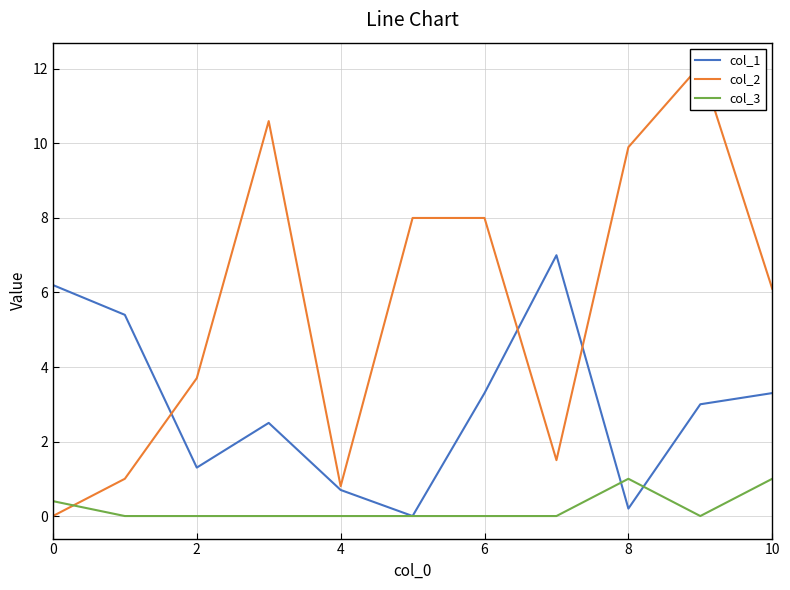

What is the label of the 11th point from the left?

10